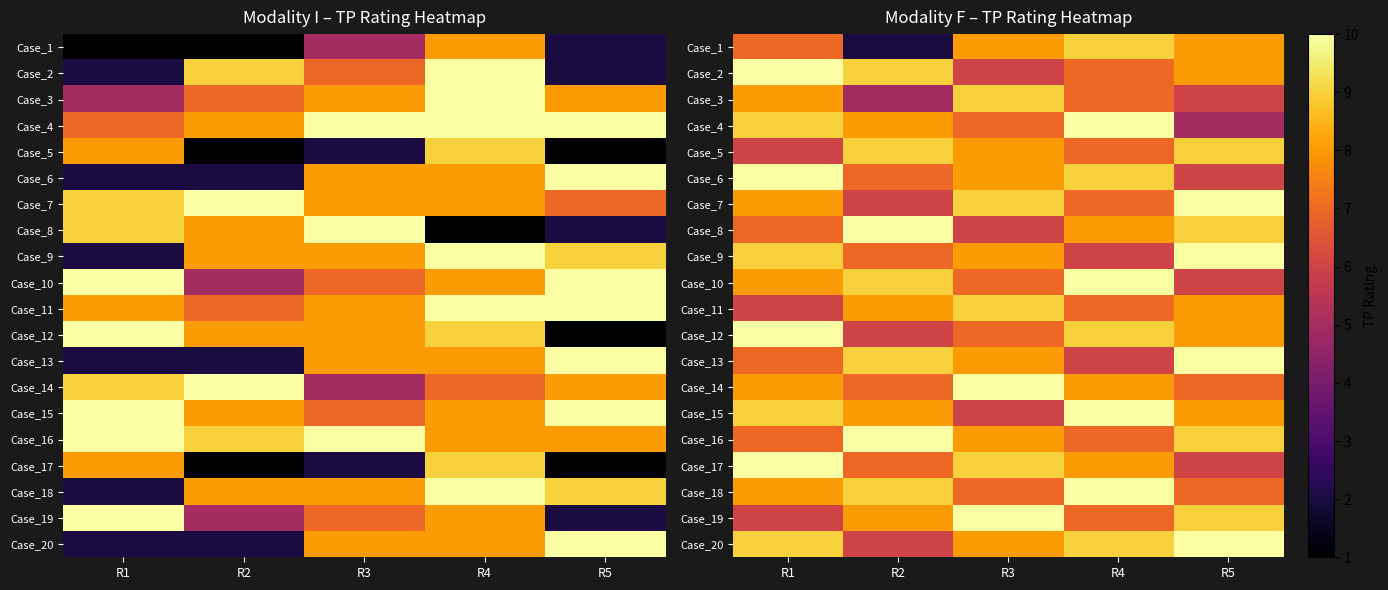

The Case_18 series shows 15 at R4. True or false?

False